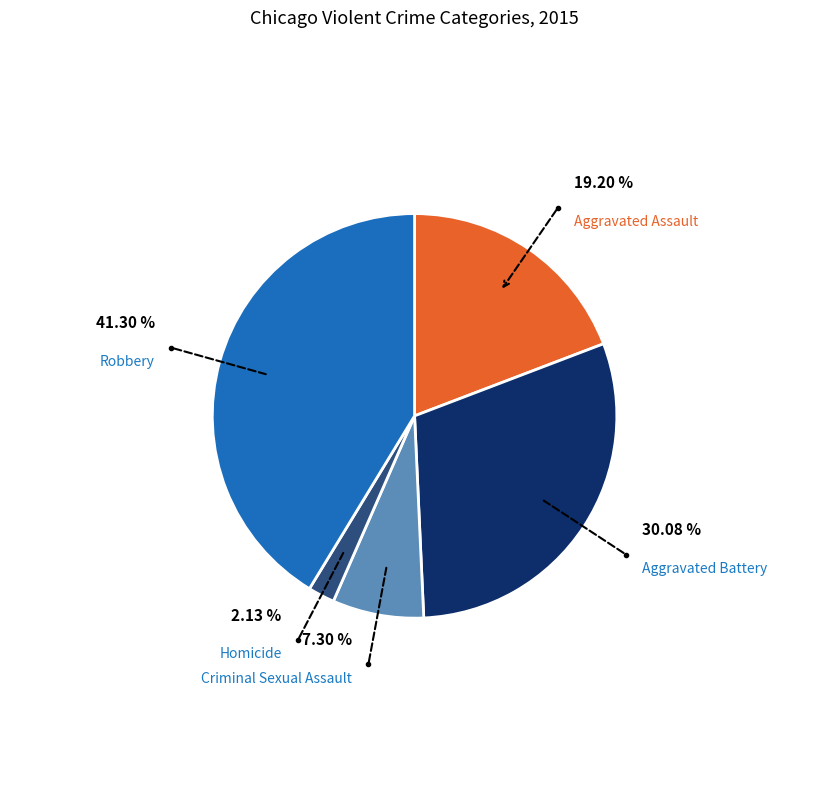

Rank the categories by value from lowest to highest.

Homicide, Criminal Sexual Assault, Aggravated Assault, Aggravated Battery, Robbery